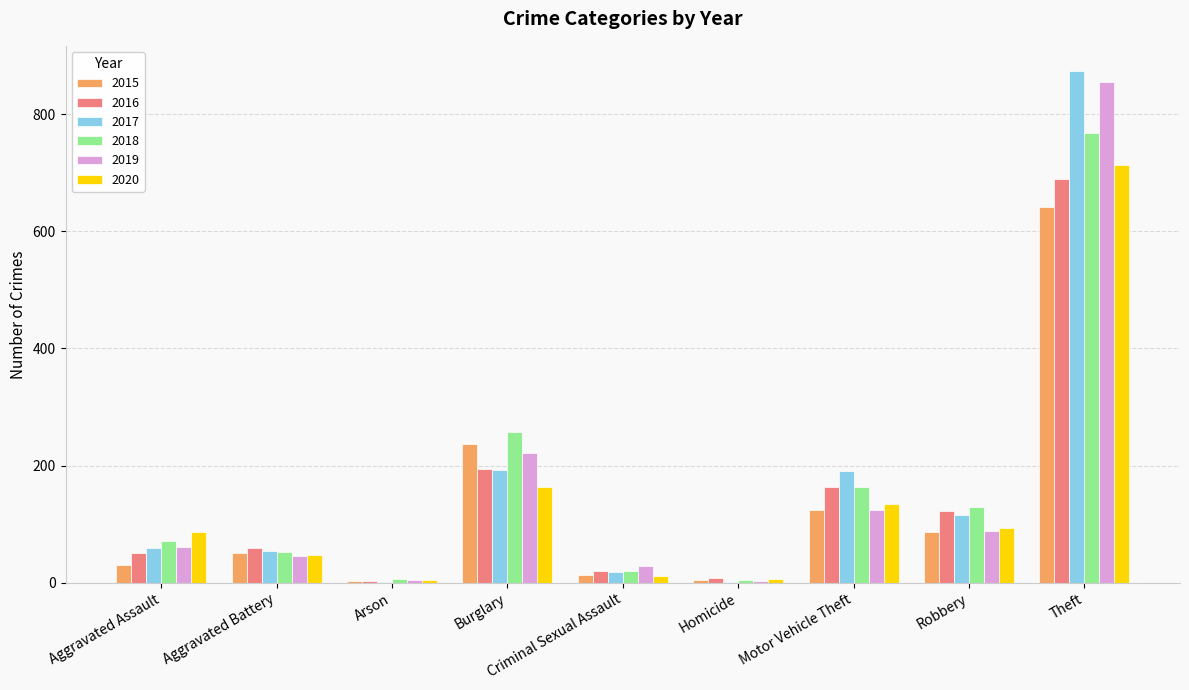

Is it true that 2018 equals 164 at Motor Vehicle Theft?

True